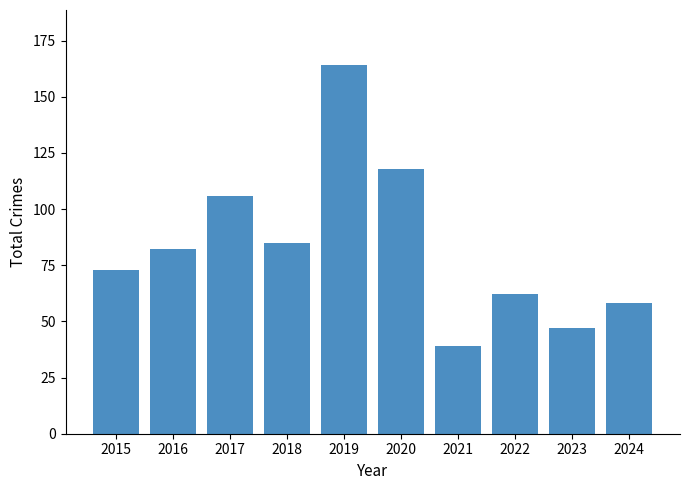

What is the value of the 4th bar from the left?

85